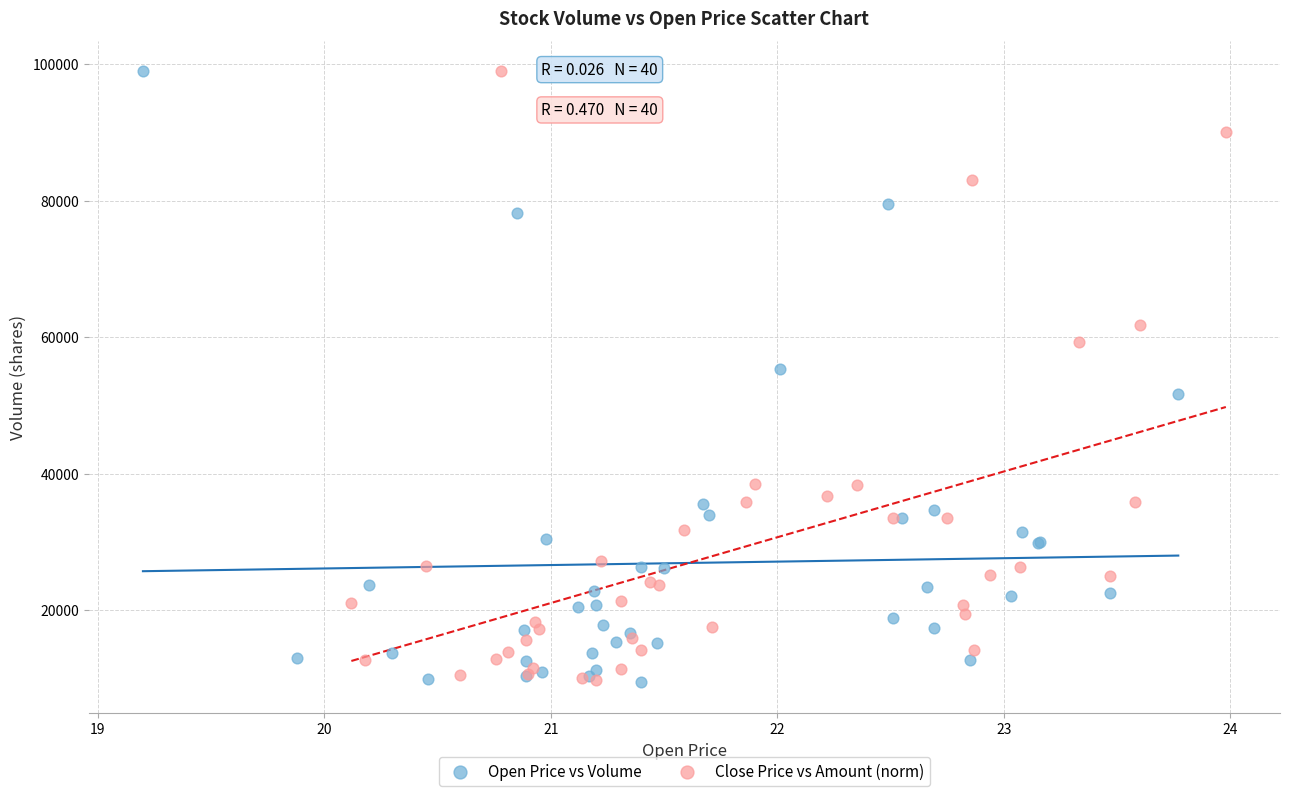

Which series has the largest Y range (max minus min)?

Open Price vs Volume